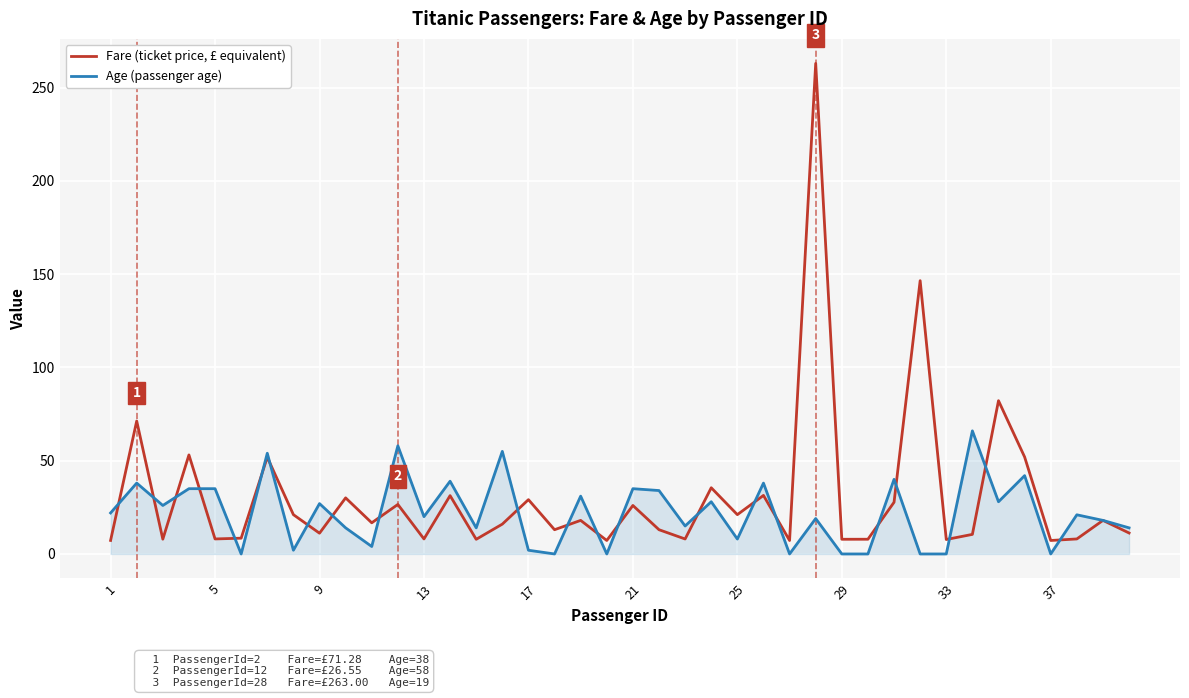

What is the lowest value of the Fare (ticket price, £ equivalent) series?

7.2